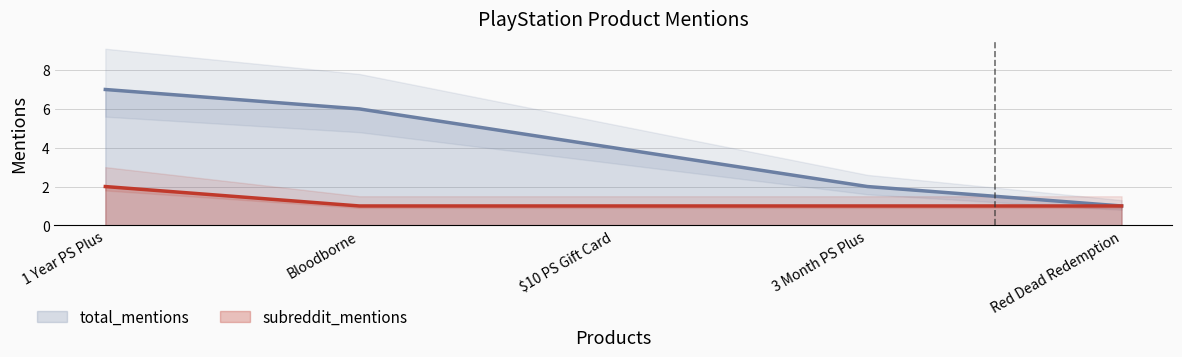

Is the value of total_mentions at $10 PS Gift Card greater than the value of subreddit_mentions at $10 PS Gift Card?

Yes